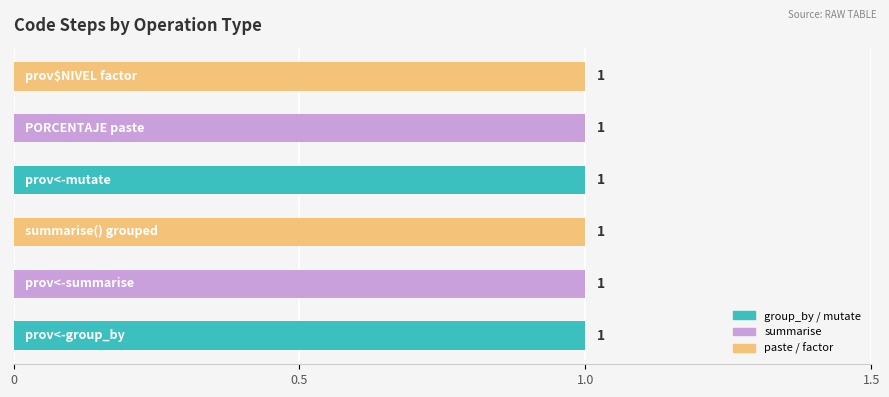

Which series has the largest total across all categories?

mutate